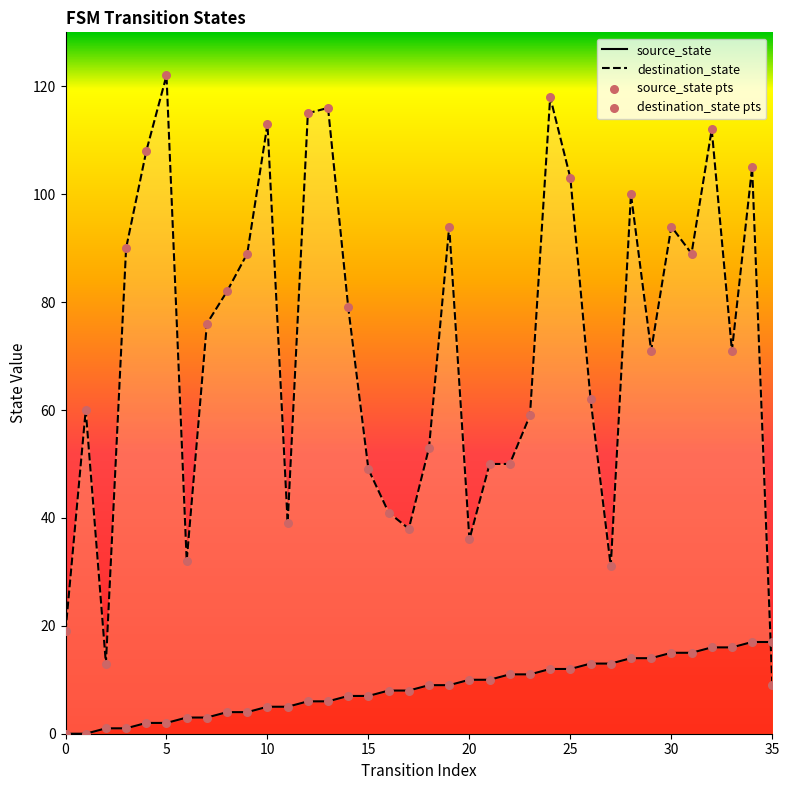

What are all the series names shown in the legend?

source_state, destination_state, source_state pts, destination_state pts